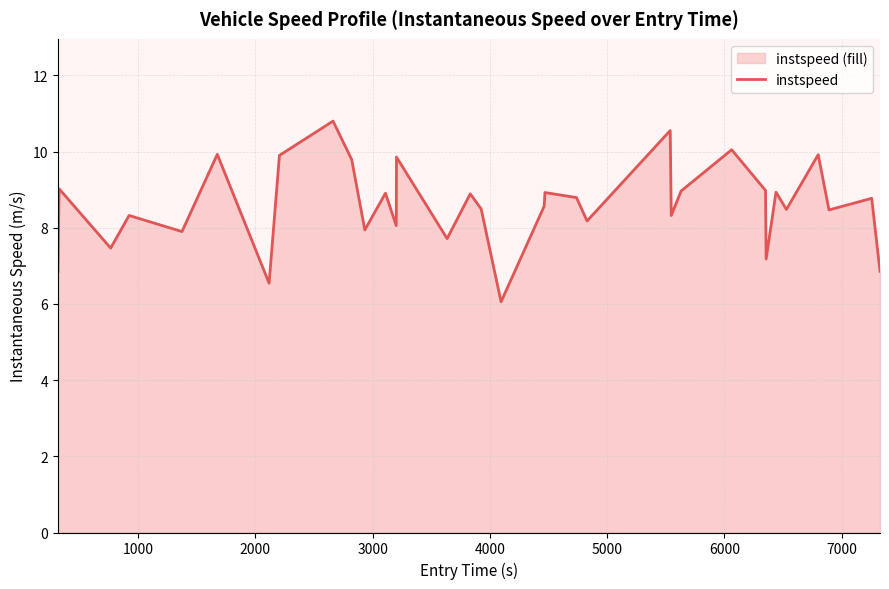

What is the smallest value displayed?

6.1